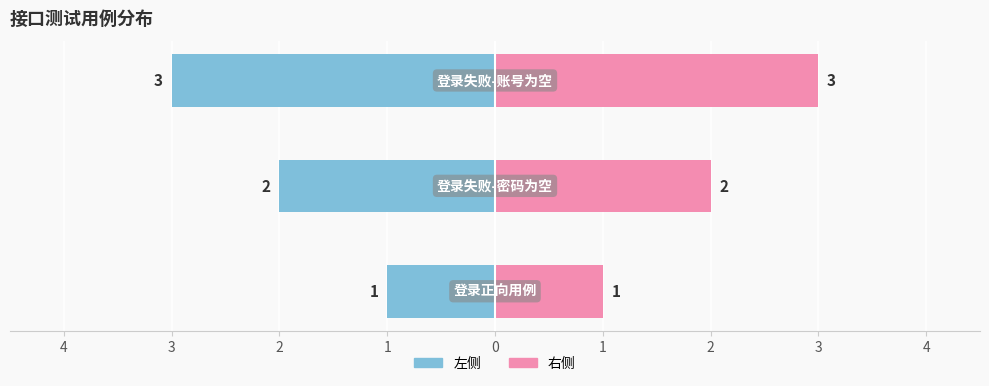

The chart shows a value of 1 at 登录失败-账号为空. True or false?

False